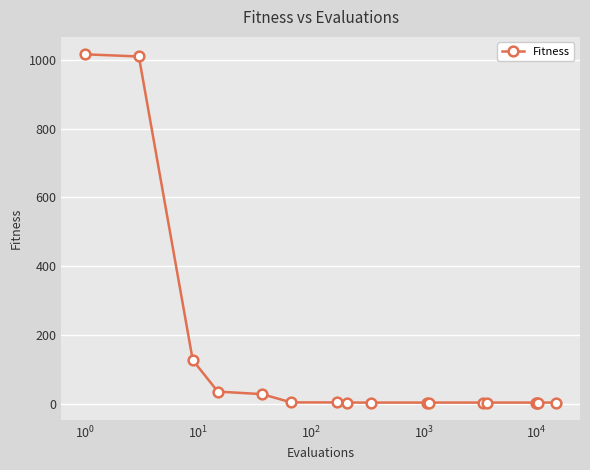

What is the sum of all values?

2252.9